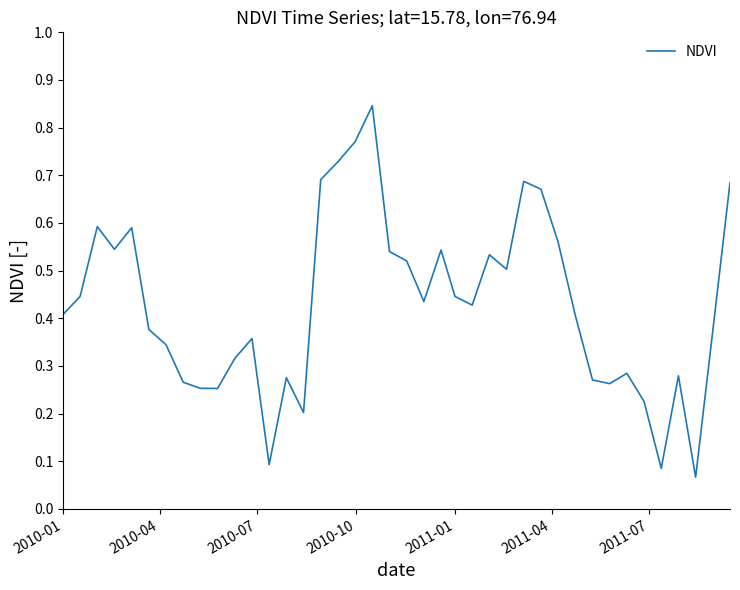

Does the chart have visible grid lines?

No